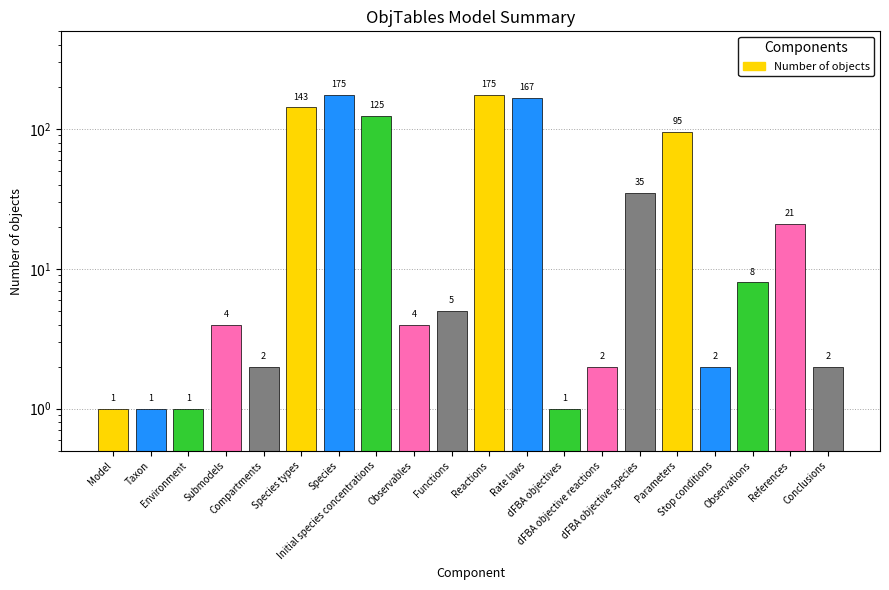

What is the approximate value at Environment?

1